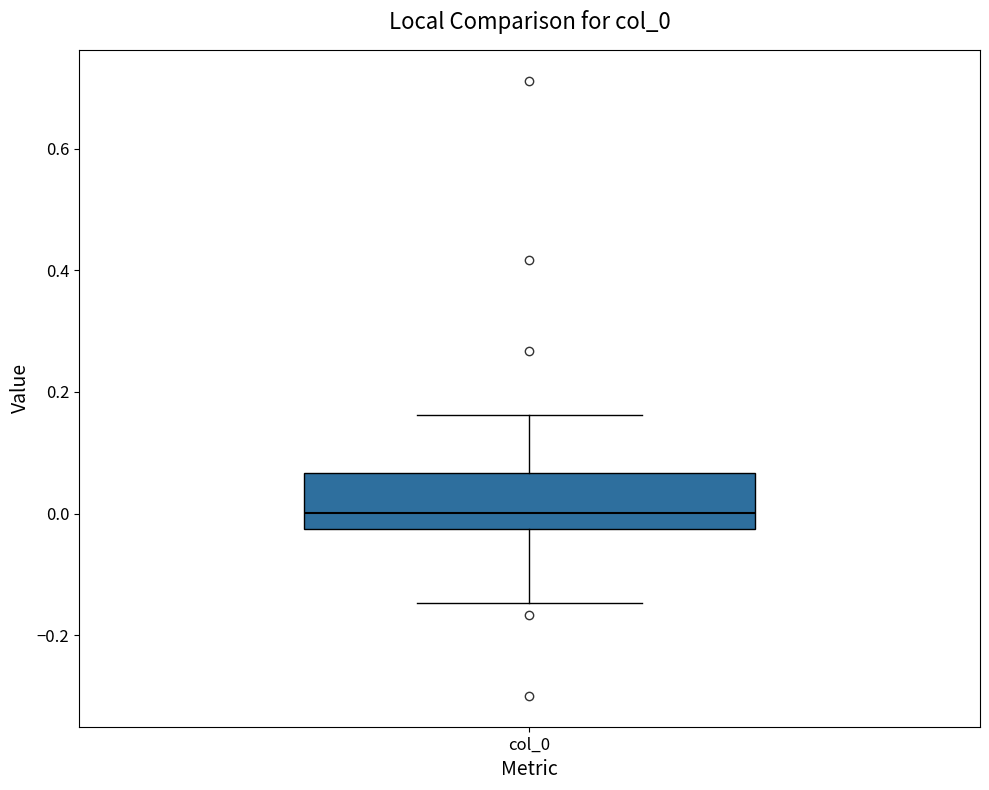

Transcribe this box plot: give where the median line is, the range the box spans, and where the two whiskers end, as read against the y-axis. The values are not printed on the chart, so give them approximately, as read against the axis.

median 0.00, box -0.02 to 0.06, whiskers -0.14 to 0.16